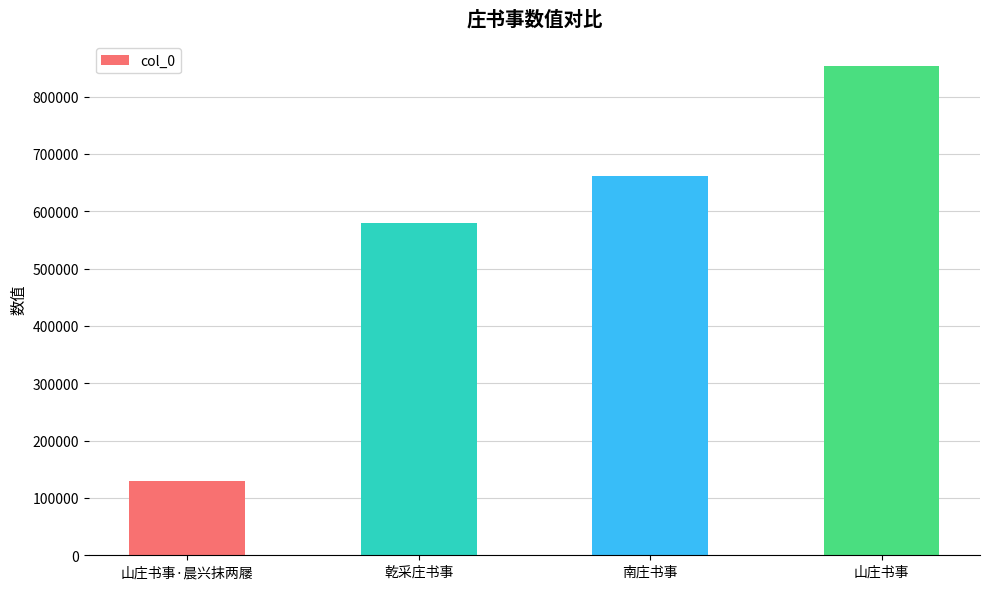

Between 山庄书事 and 南庄书事, which is larger?

山庄书事